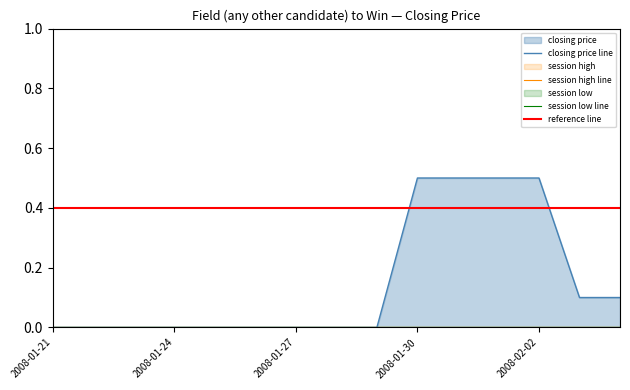

What is the label of the 2nd point from the left?

2008-01-22